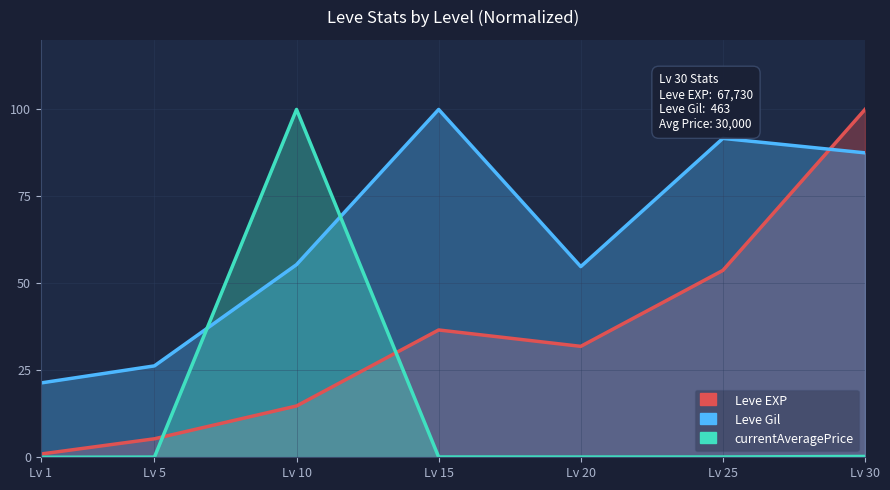

How many lines are shown in the chart?

3